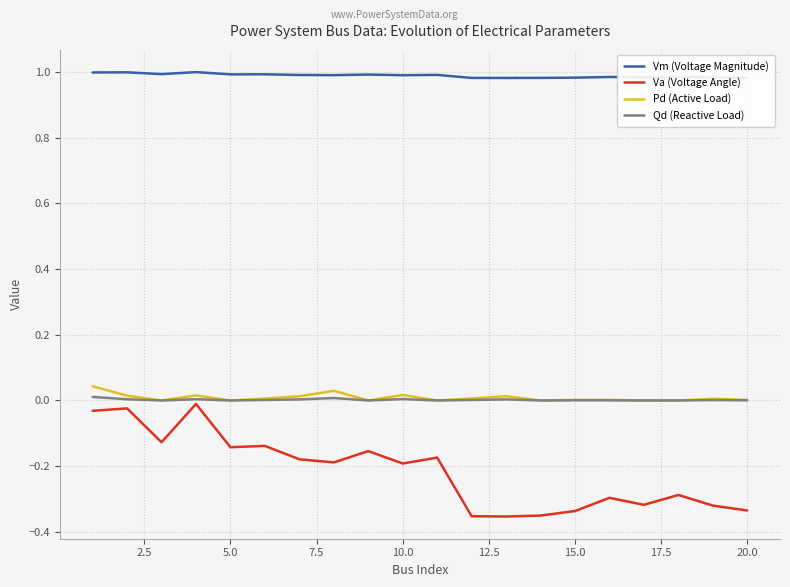

Which series has the largest total across all categories?

Vm (Voltage Magnitude)